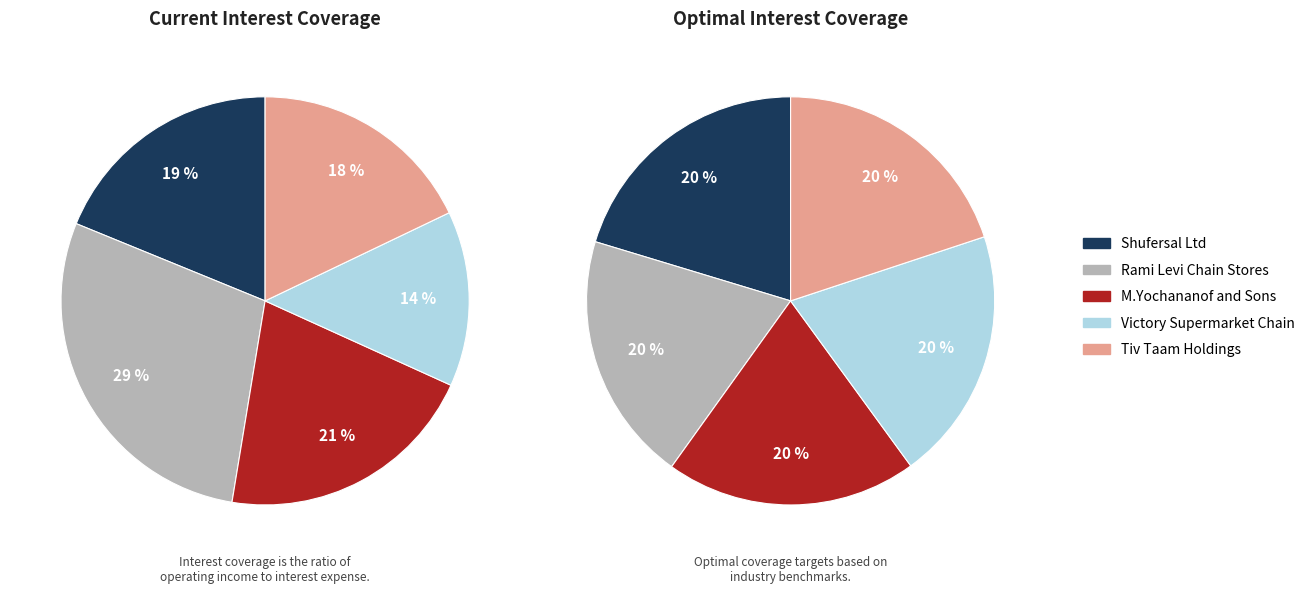

Which slice is the smallest?

Victory Supermarket Chain